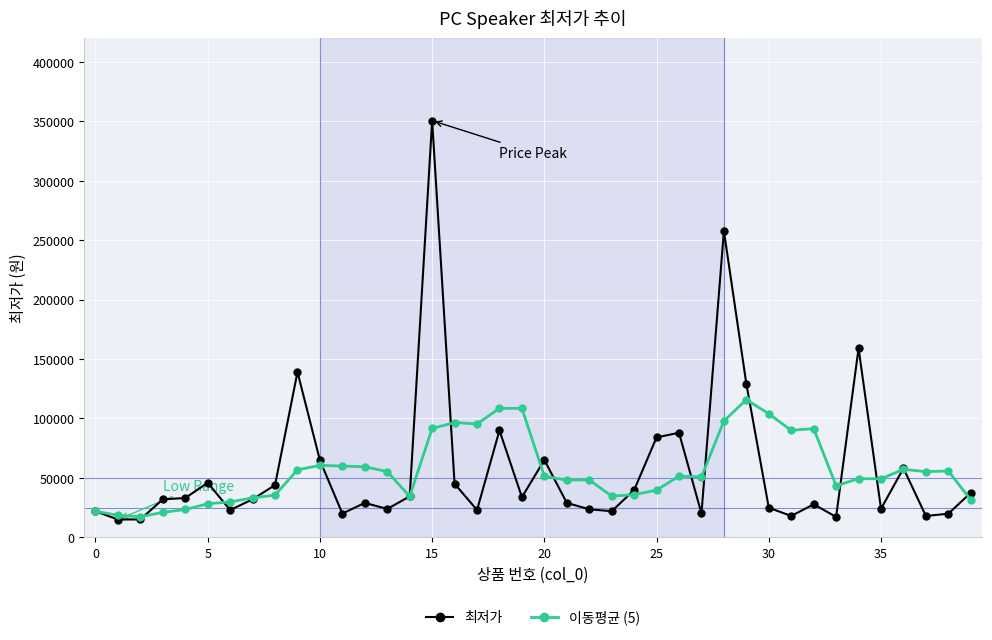

What is the sum of all 이동평균 (5) values?

2254039.7